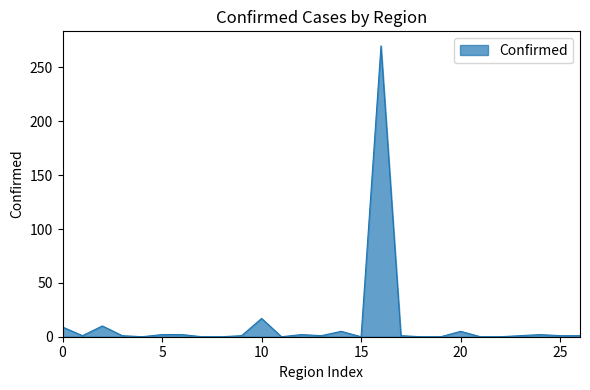

How many series are shown in this chart?

1